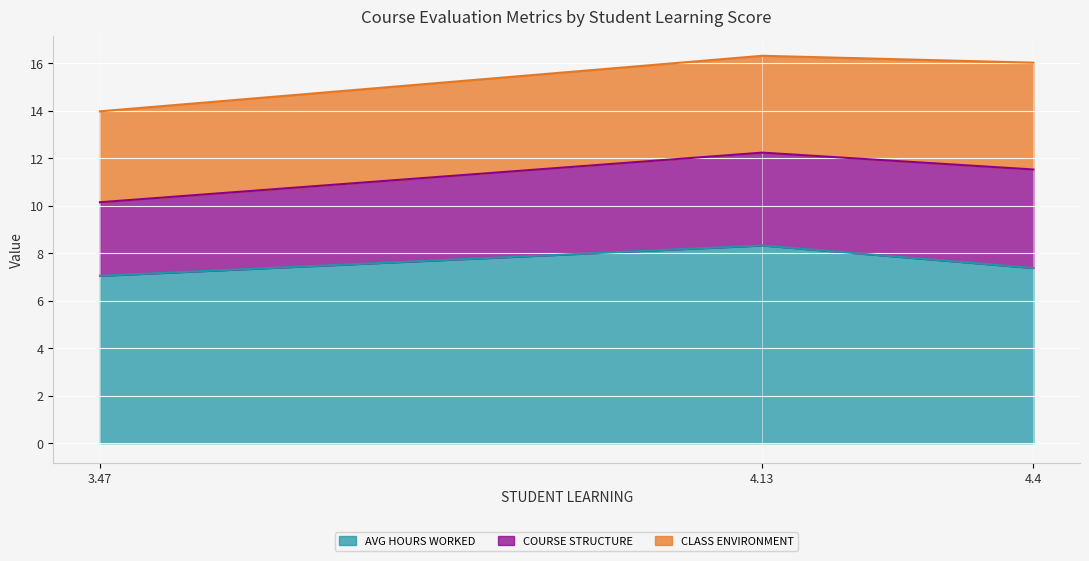

Which label corresponds to the largest value in the chart?

4.13